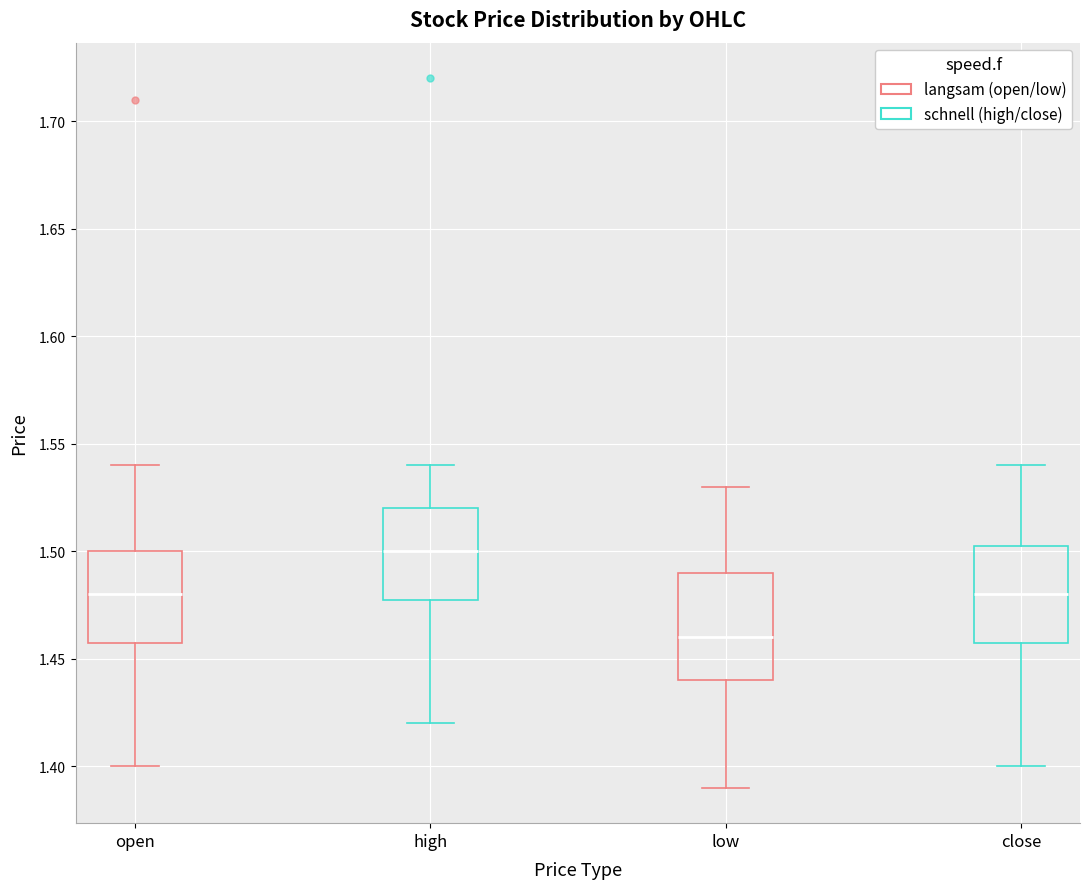

Reading left to right, transcribe this box plot: for each box, give where its median line is, the range the box spans, and where its two whiskers end, as read against the y-axis. The values are not printed on the chart, so give them approximately, as read against the axis.

open: median 1.480, box 1.460 to 1.500, whiskers 1.400 to 1.540
high: median 1.500, box 1.480 to 1.520, whiskers 1.420 to 1.540
low: median 1.460, box 1.440 to 1.490, whiskers 1.390 to 1.530
close: median 1.480, box 1.460 to 1.505, whiskers 1.400 to 1.540